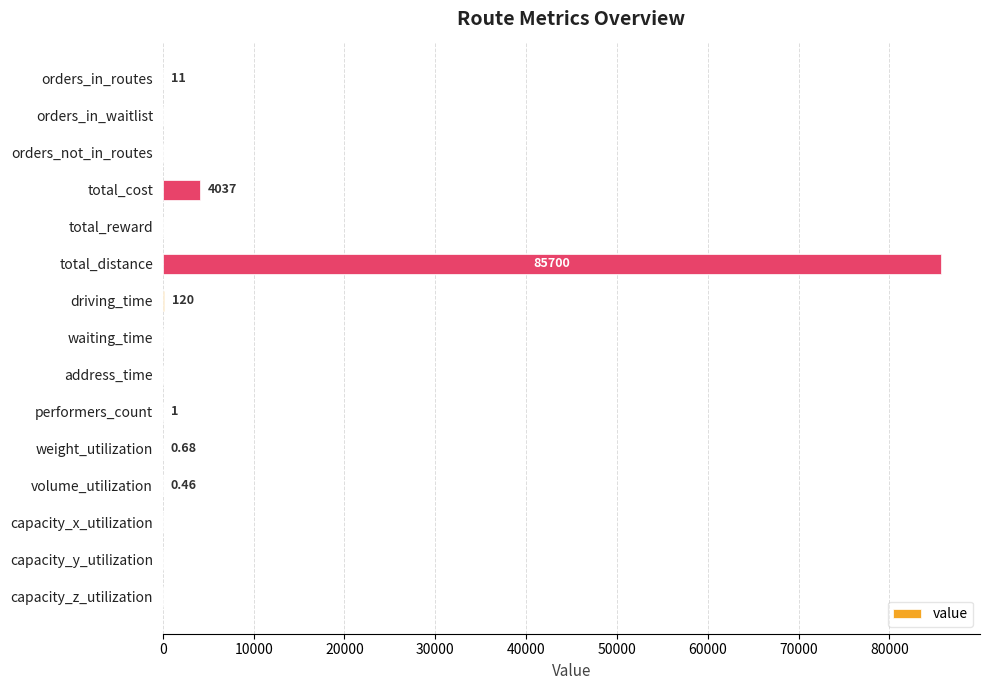

Which label corresponds to the largest value in the chart?

total_distance